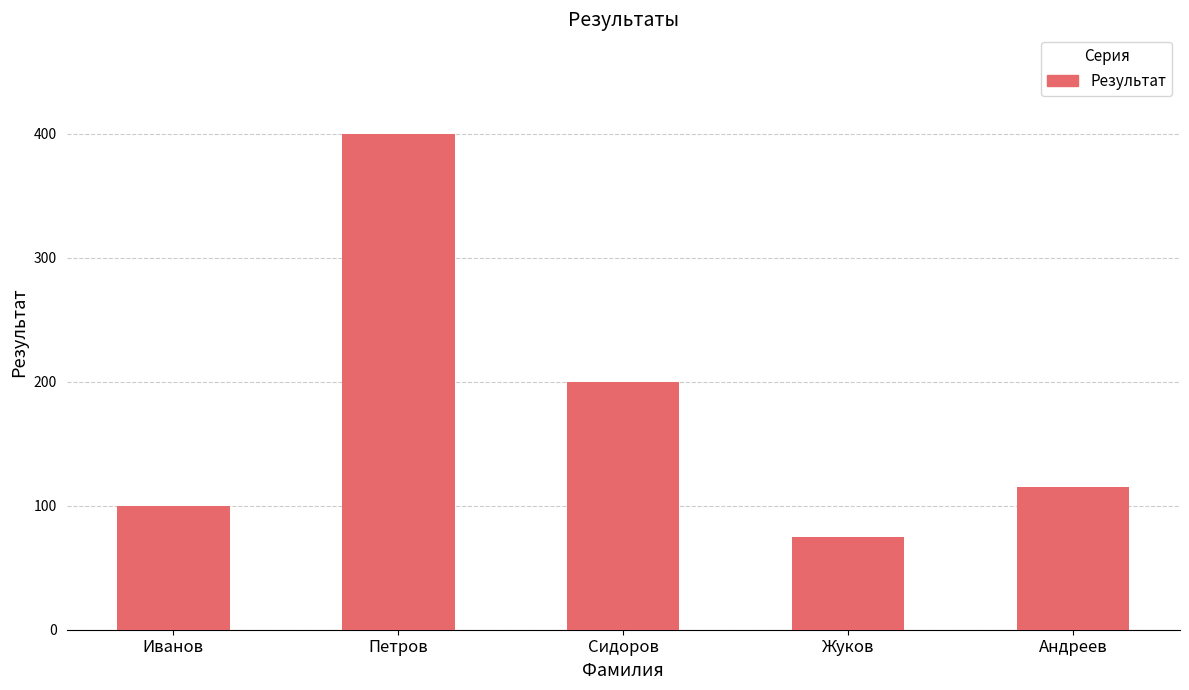

What is the value of the 5th bar from the left?

115